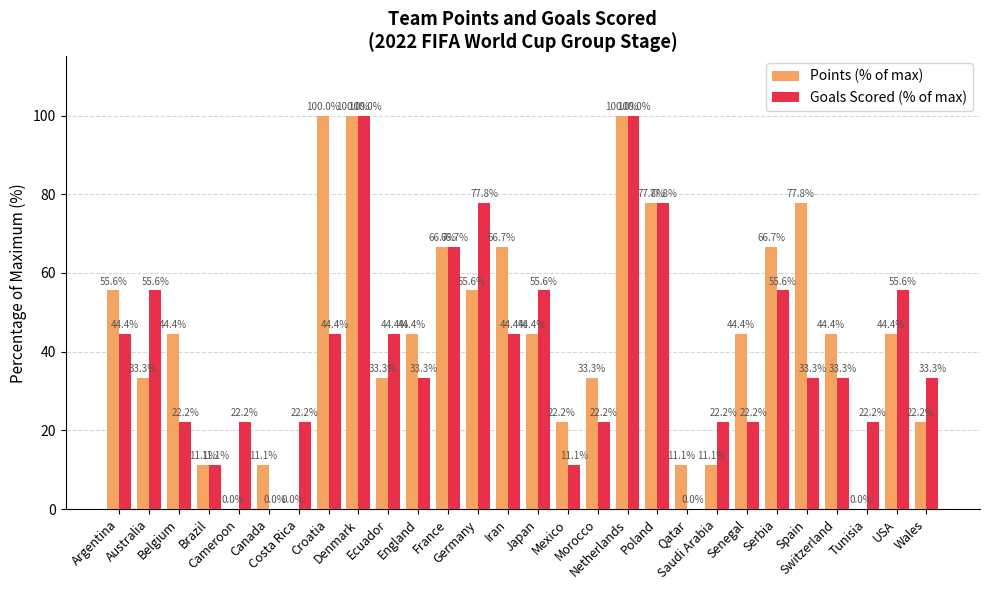

At which label does Goals Scored (% of max) first exceed 33?

Argentina